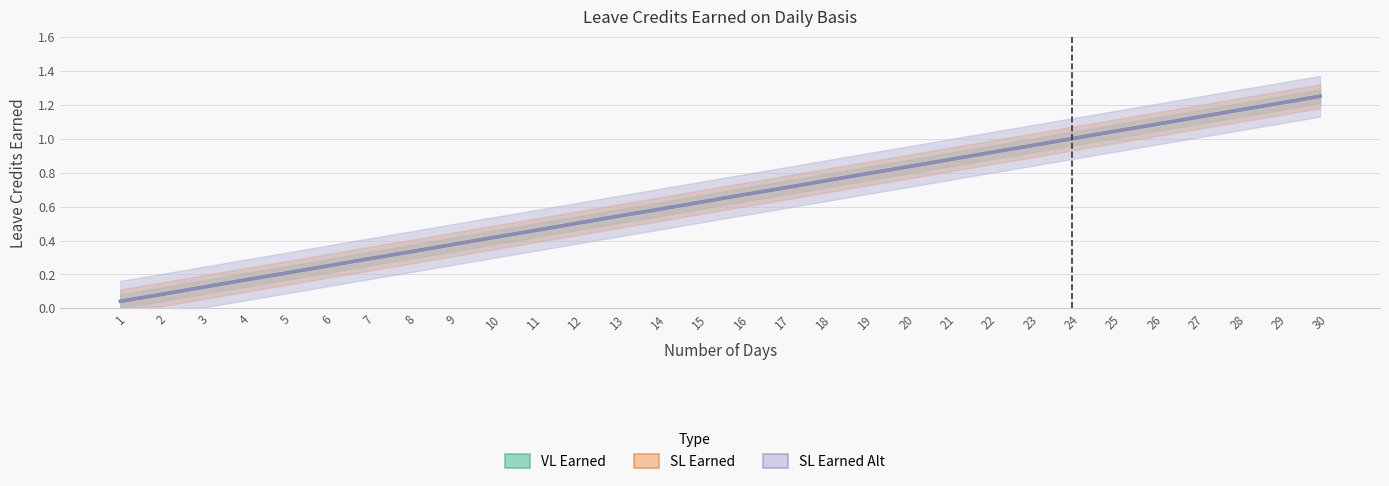

How many lines are shown in the chart?

3